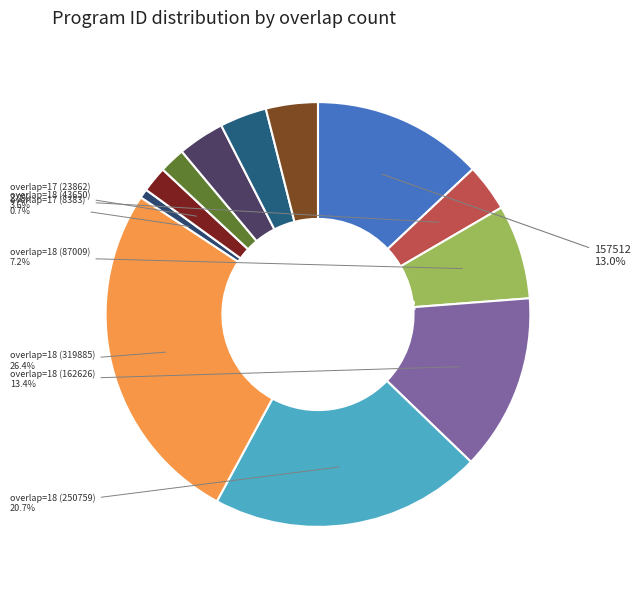

Approximately how many times larger is the value at overlap=17 (47883) compared to overlap=17 (23863)?

2.0